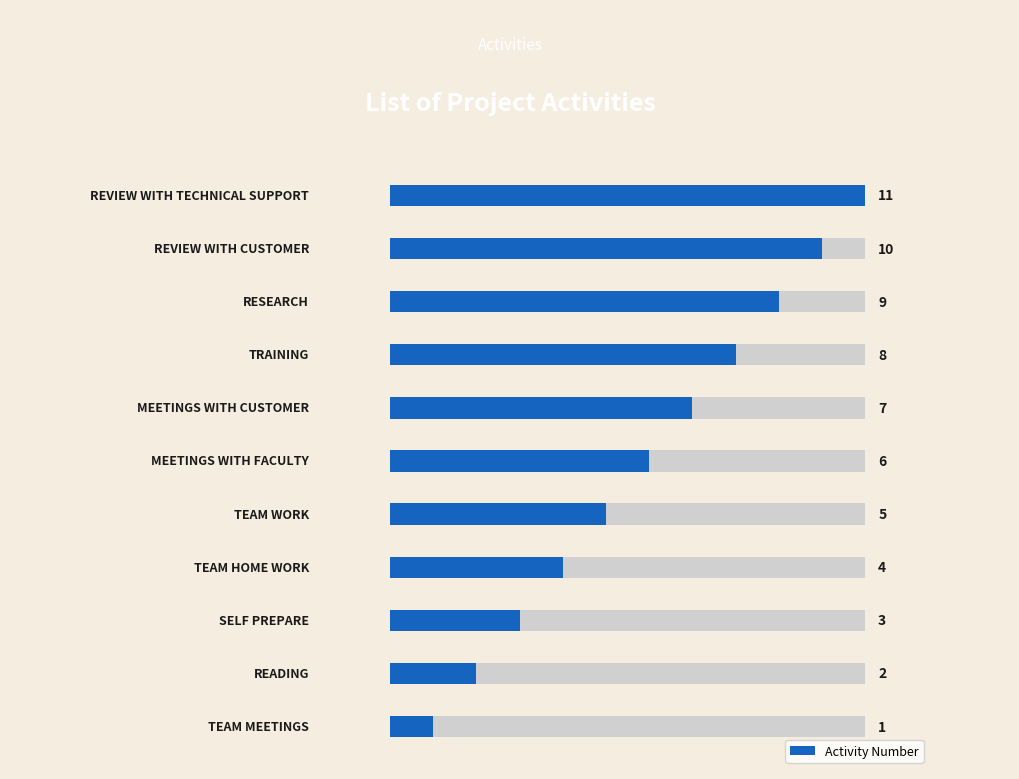

What is the label of the 3rd bar from the right?

8